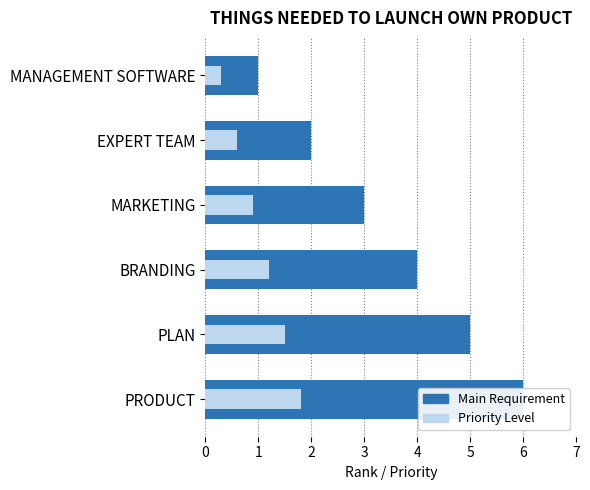

How many data points in Priority Level are less than 1?

3